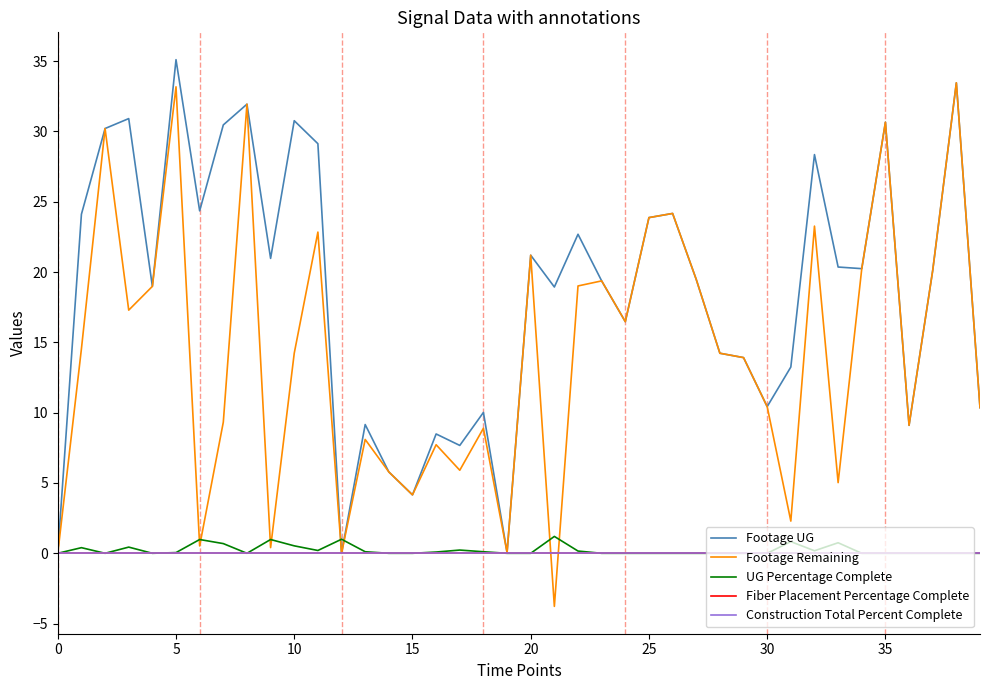

What is the value of the Footage UG point at the 39th from the left?

33.5